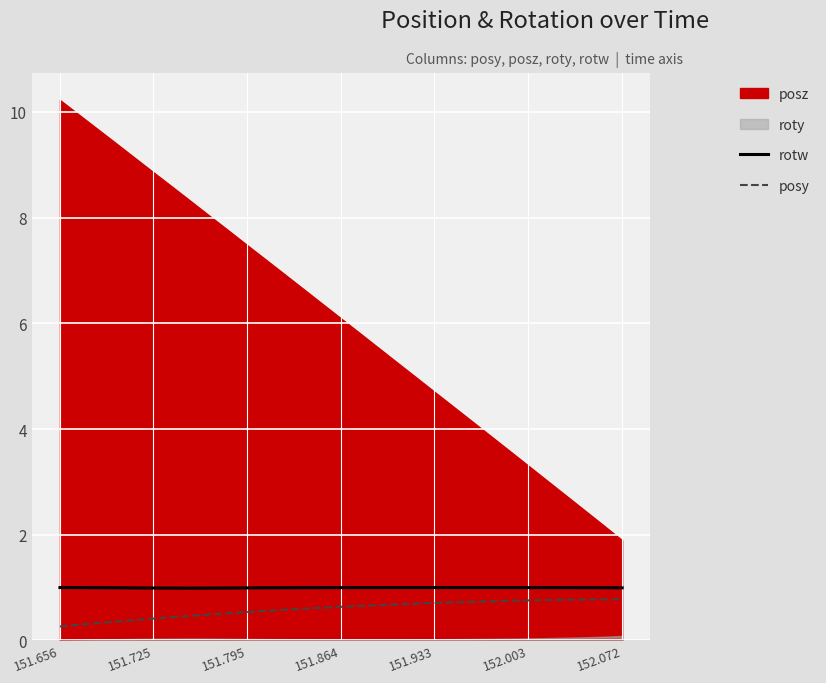

True or false: rotw and posy intersect in this chart.

False